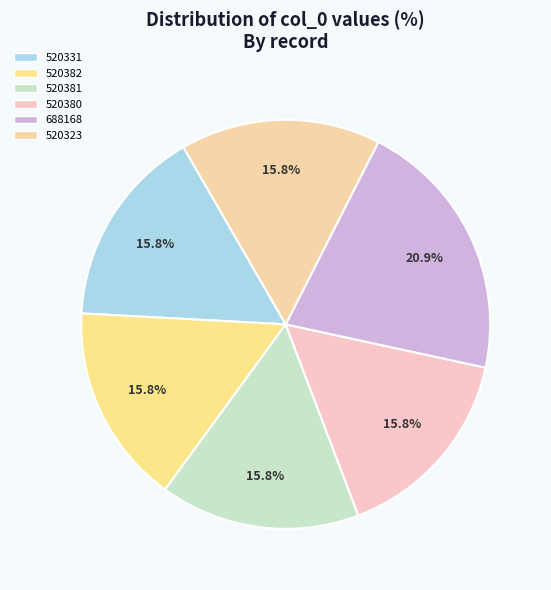

How many segments does this pie chart have?

6